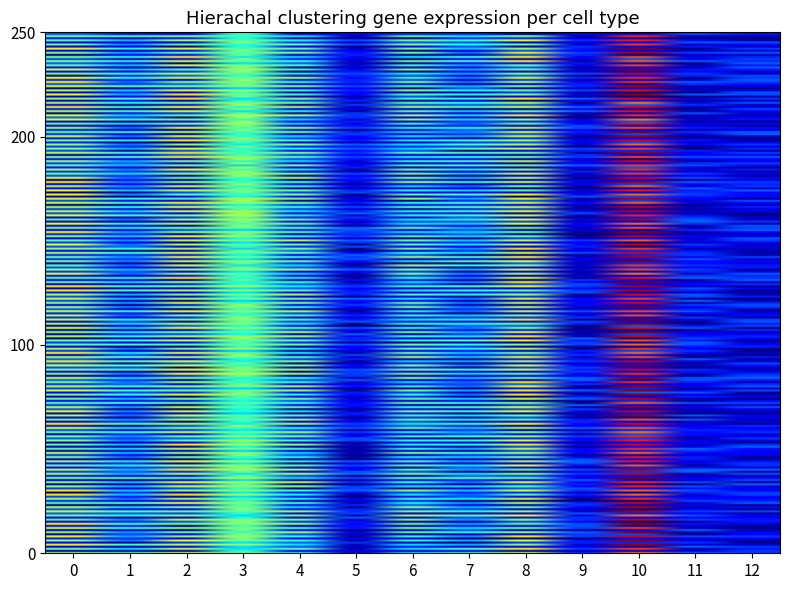

Count the number of categories in the chart.

13